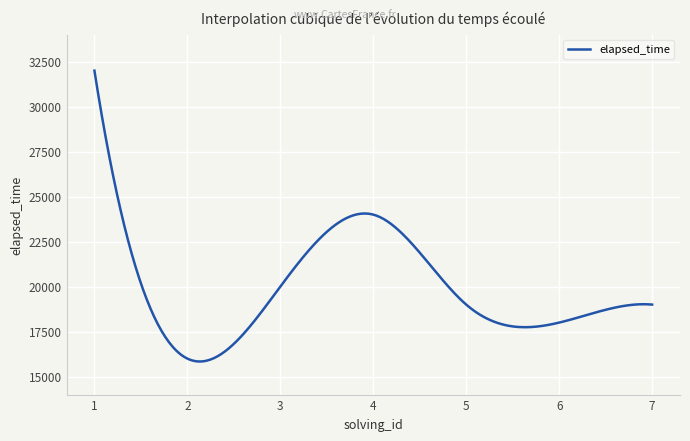

What is the smallest value displayed?

15839.3